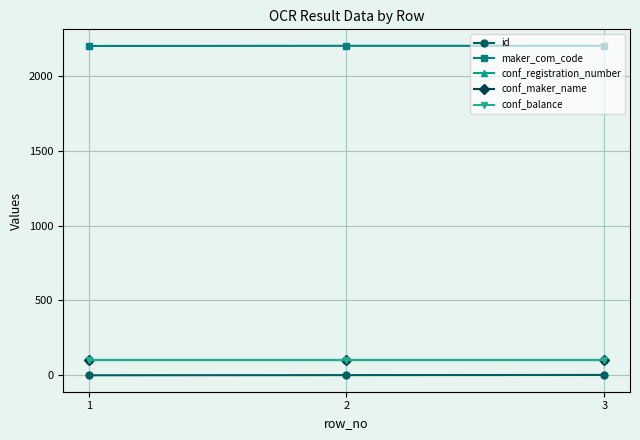

At which label does maker_com_code reach its peak?

2